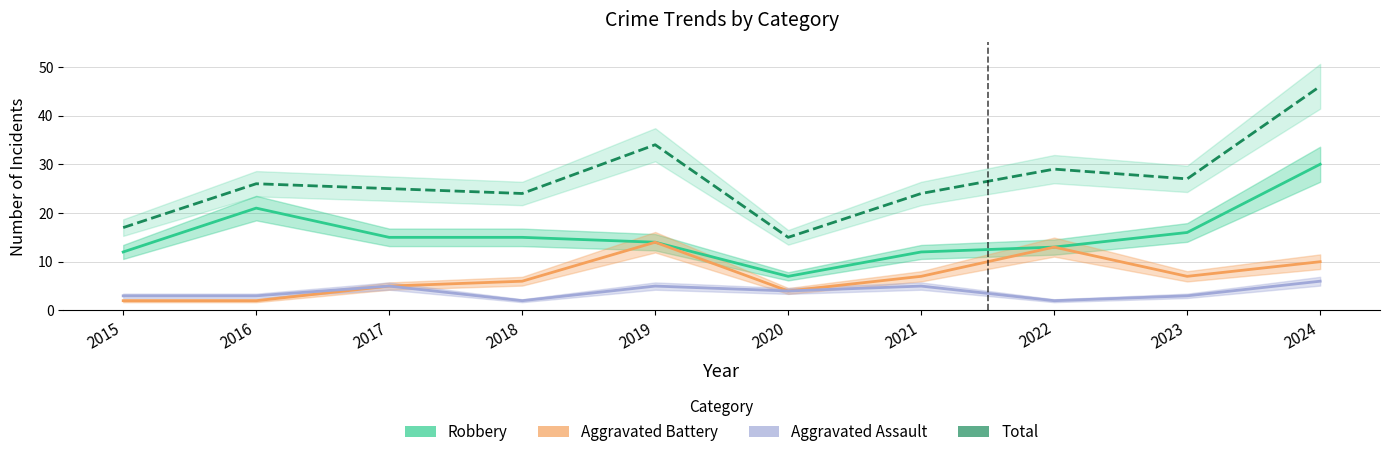

Is this an area chart (filled region under the line)?

No